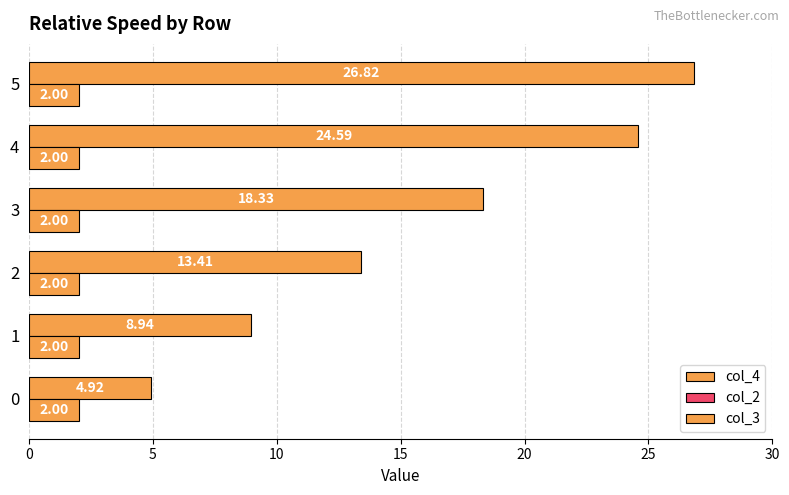

Count the number of categories in the chart.

6